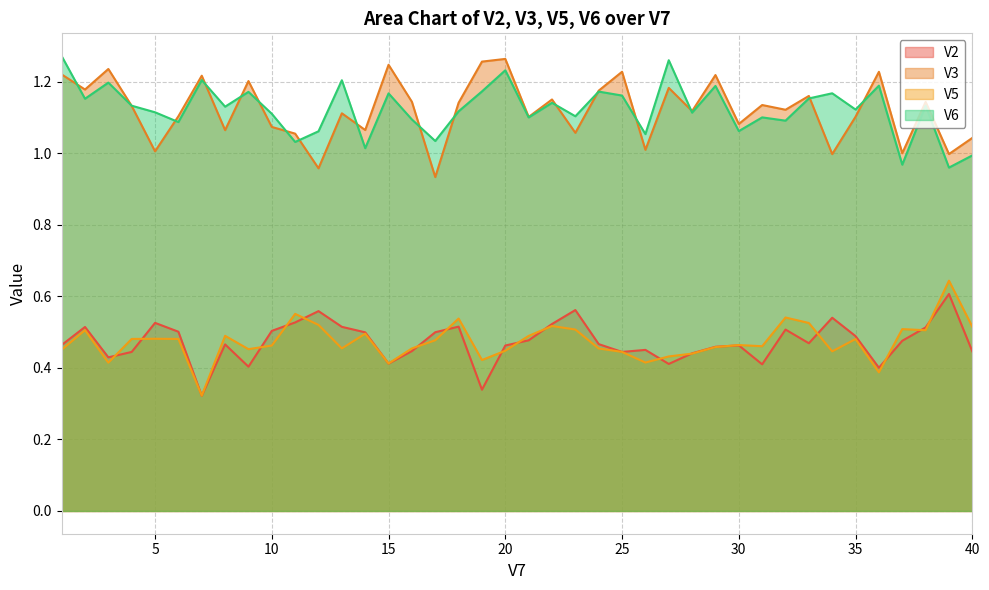

Count the number of categories in the chart.

40